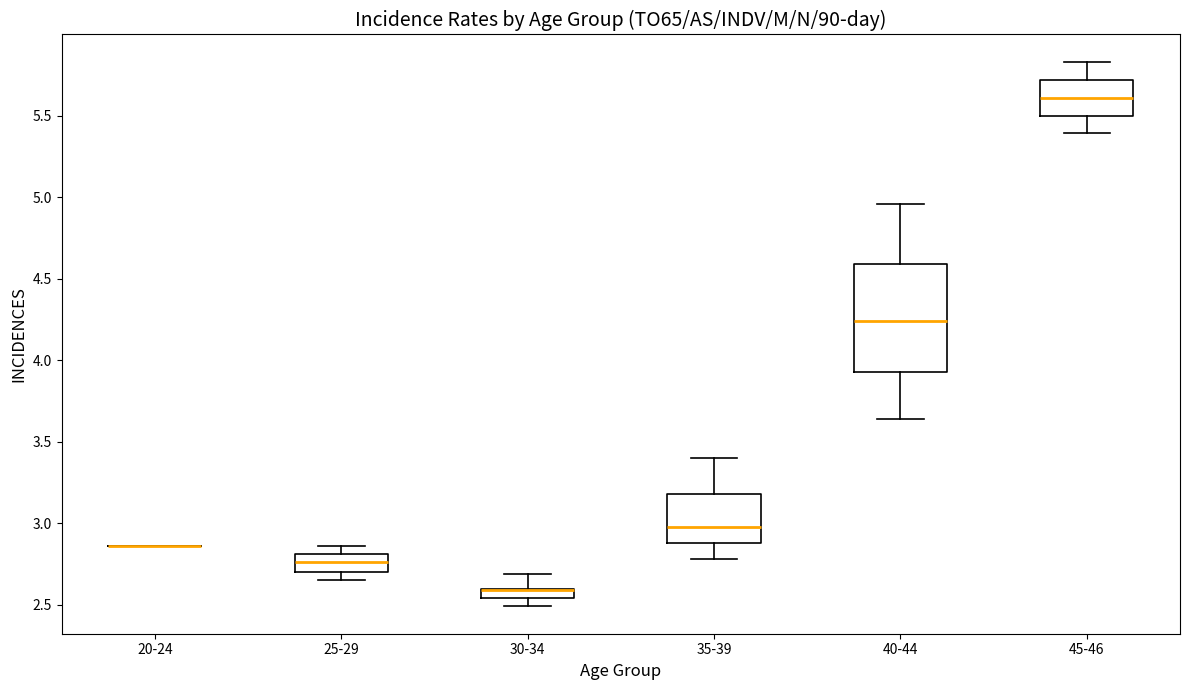

Which box is the tallest, from its lower edge to its upper edge?

40-44